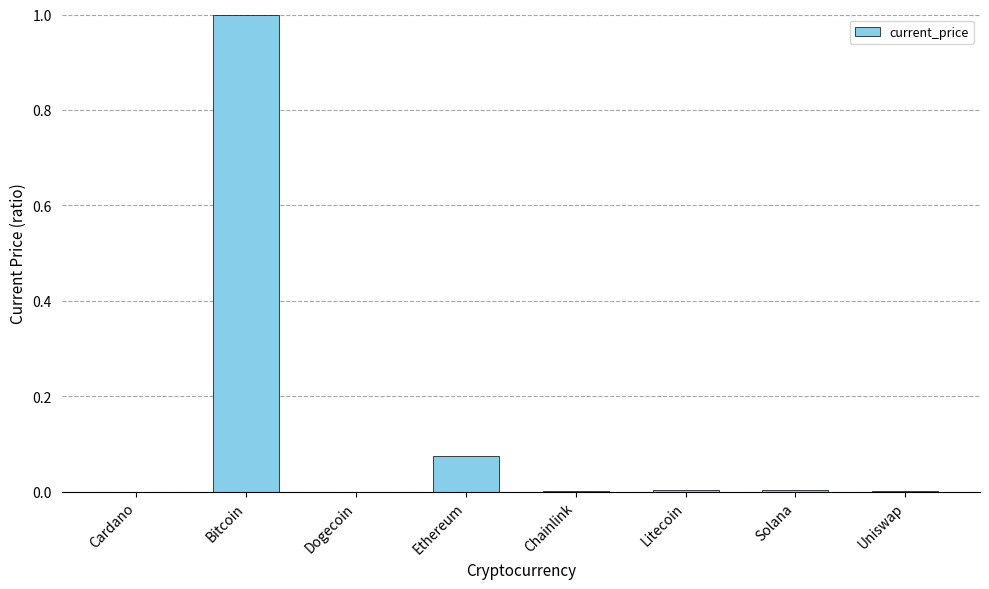

What is the sum of all values?

1.1